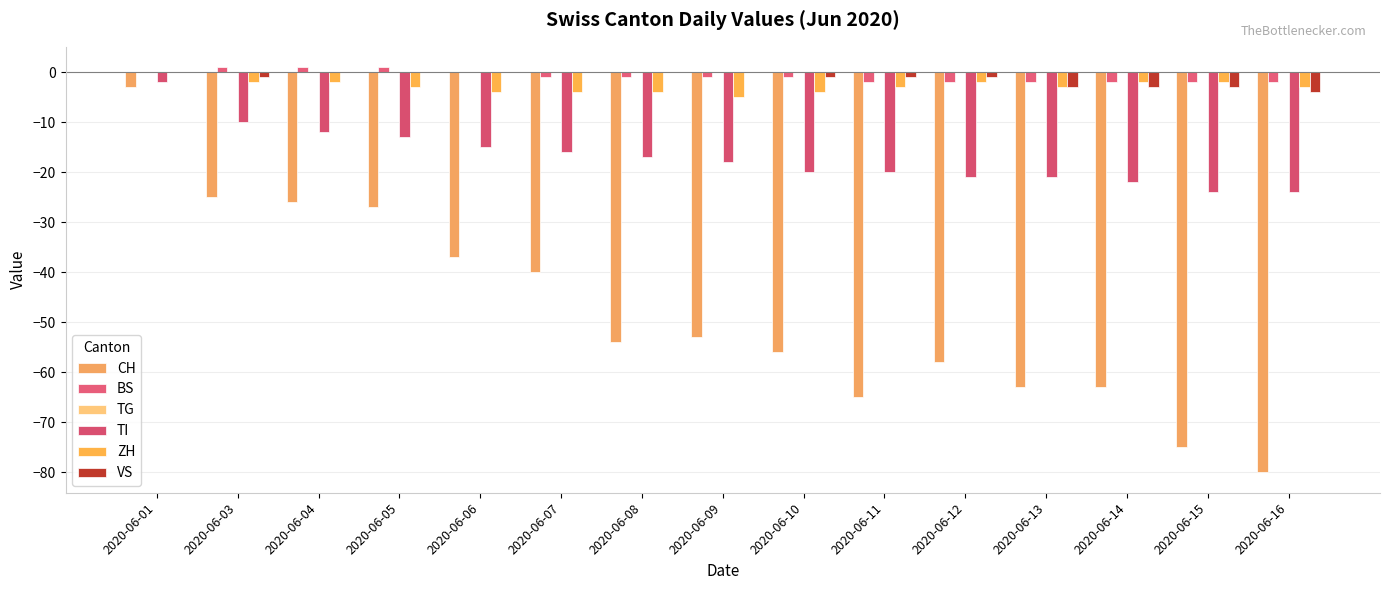

Count the number of categories in the chart.

15